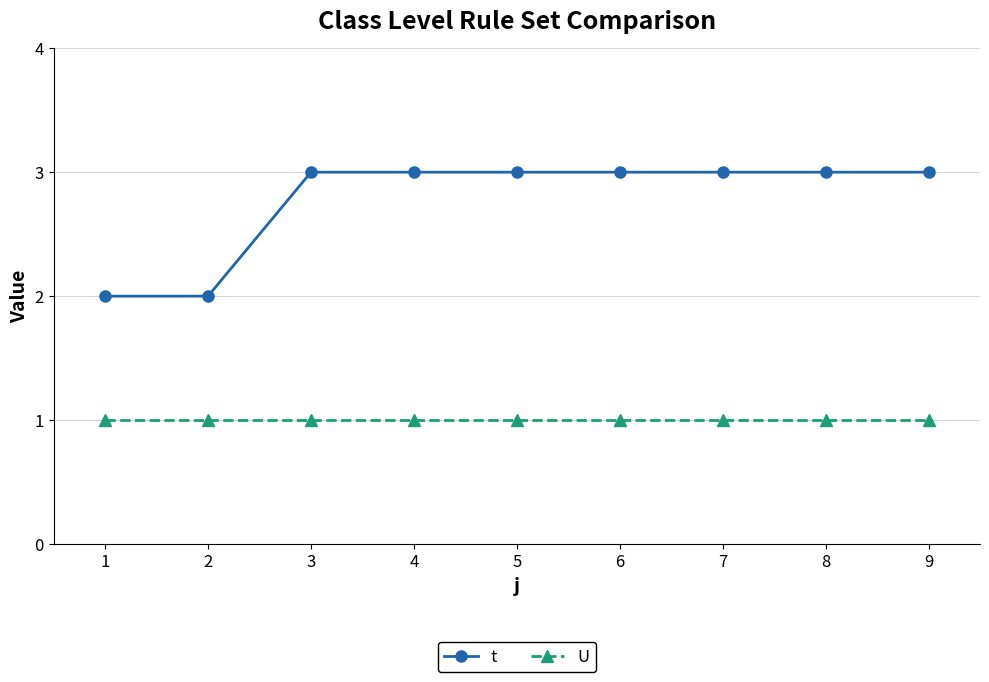

What is the spread (max minus min) of values at 6?

2